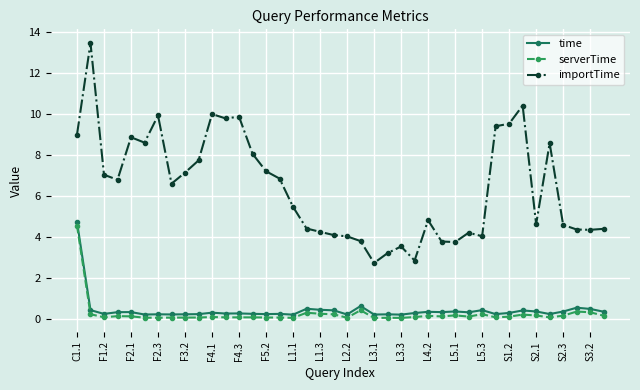

True or false: importTime and serverTime cross at least once.

False